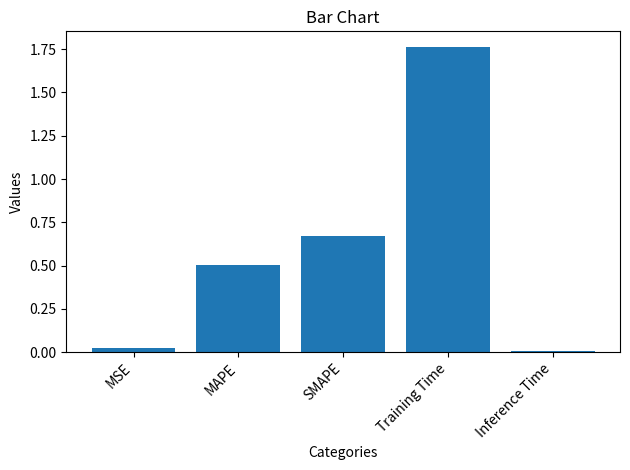

What is the sum of all values?

3.0